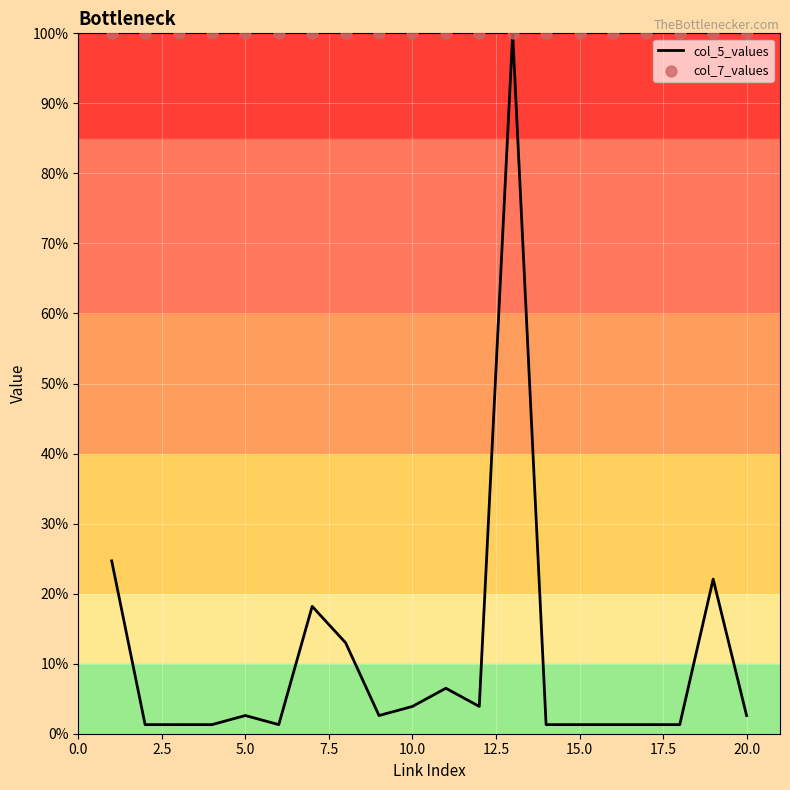

What is the maximum value for col_5_values?

100.0